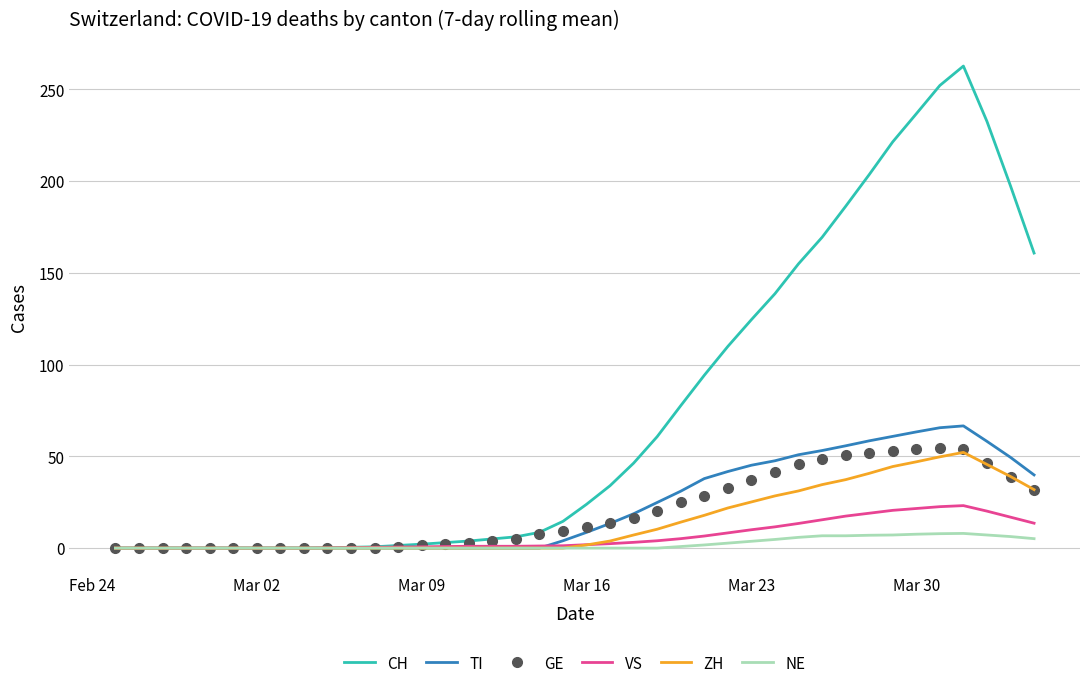

Which series has the largest total across all categories?

CH